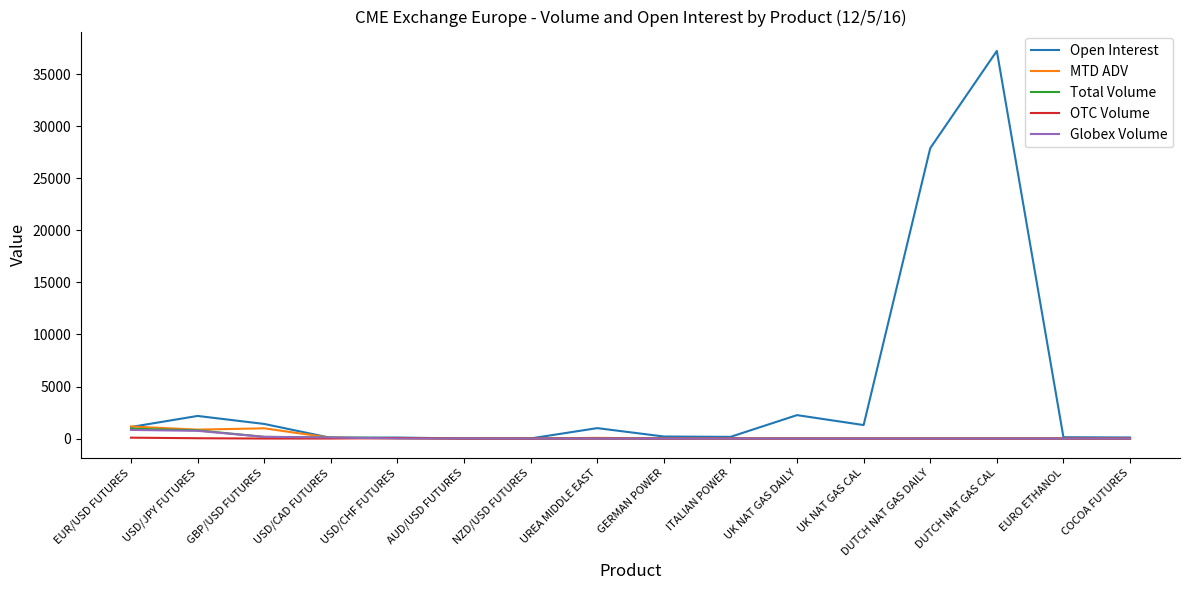

What position from the left is AUD/USD FUTURES?

6